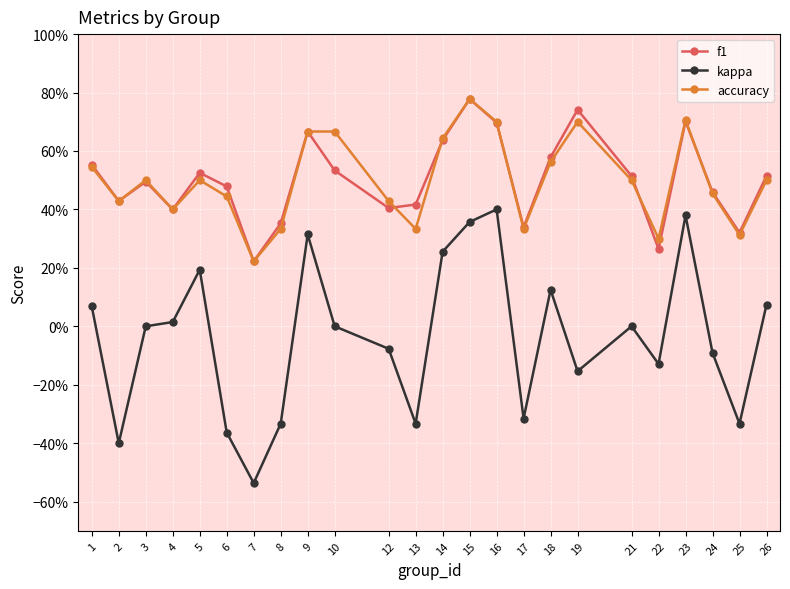

What are all the series names shown in the legend?

f1, kappa, accuracy